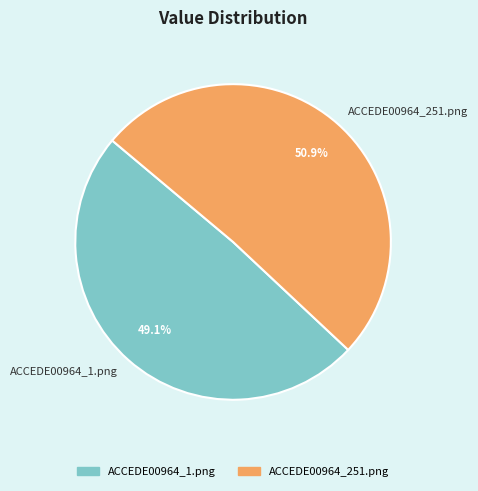

Rank the categories by value from highest to lowest.

ACCEDE00964_251.png, ACCEDE00964_1.png